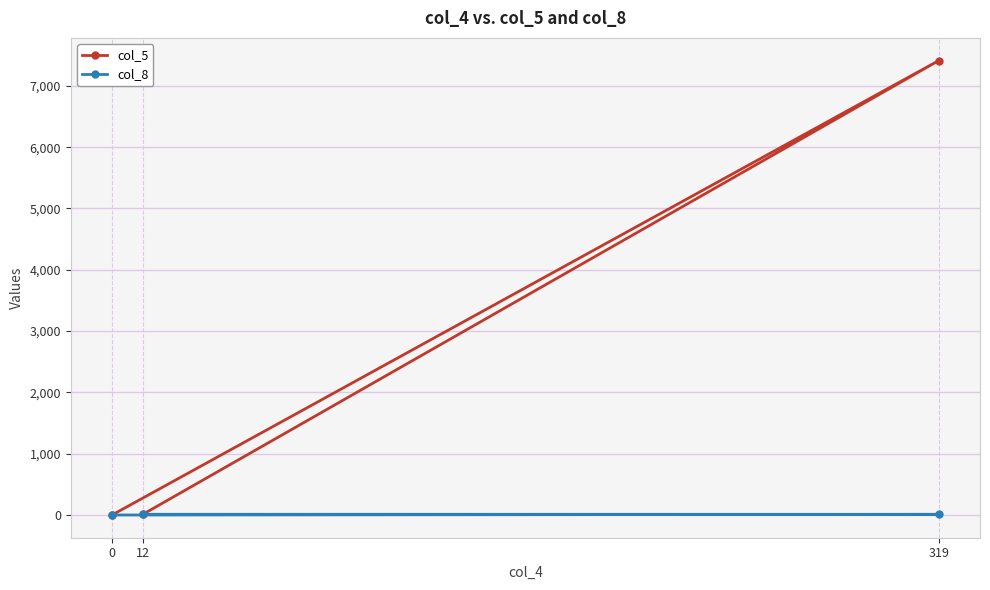

How many data points in col_8 are above 11?

1